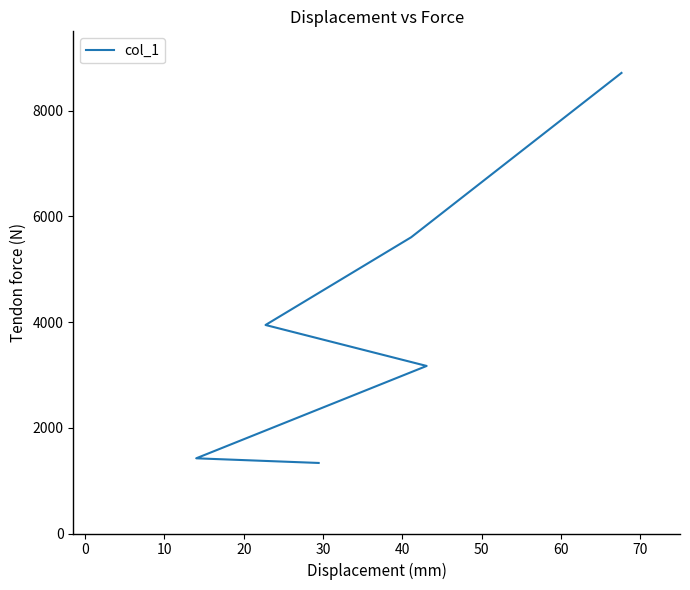

What is the change in value from 30 to 40?

+3108.9